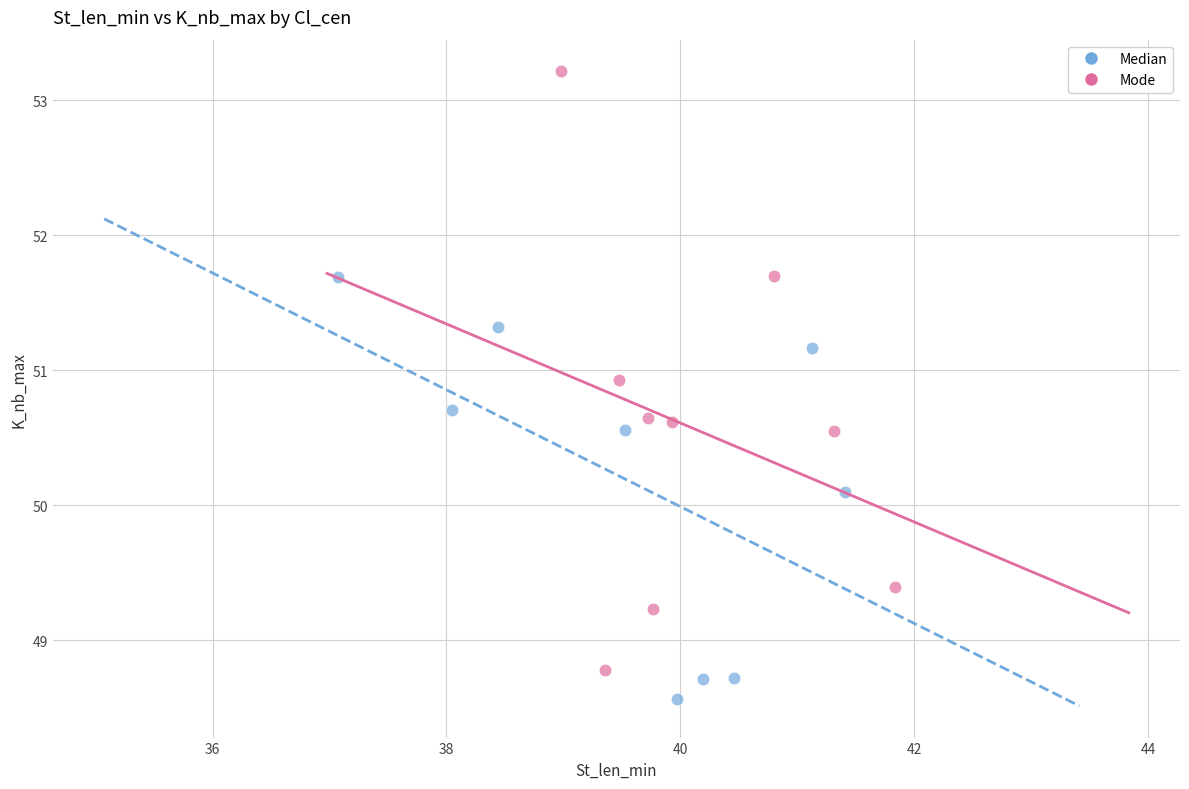

Which series has the widest spread of Y values?

Mode